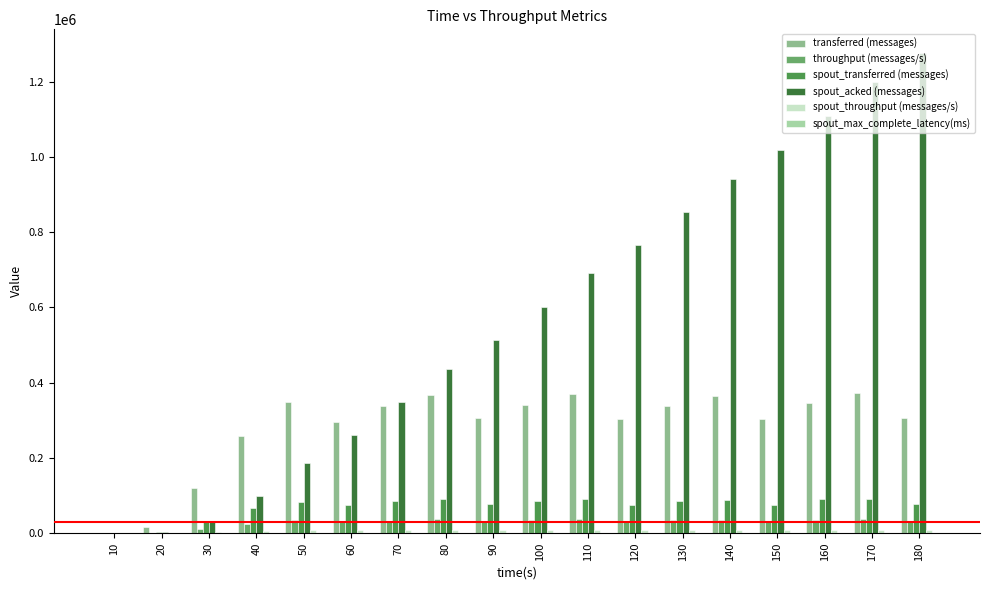

What is the approximate value of spout_transferred (messages) at 60?

74840.0